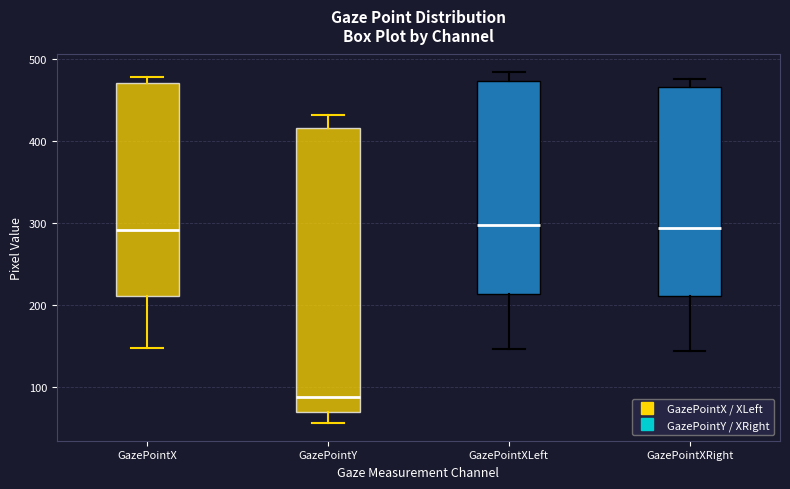

Where is the lower edge of the box for GazePointXRight on the y-axis? The values are not printed on the chart, so give them approximately, as read against the axis.

210